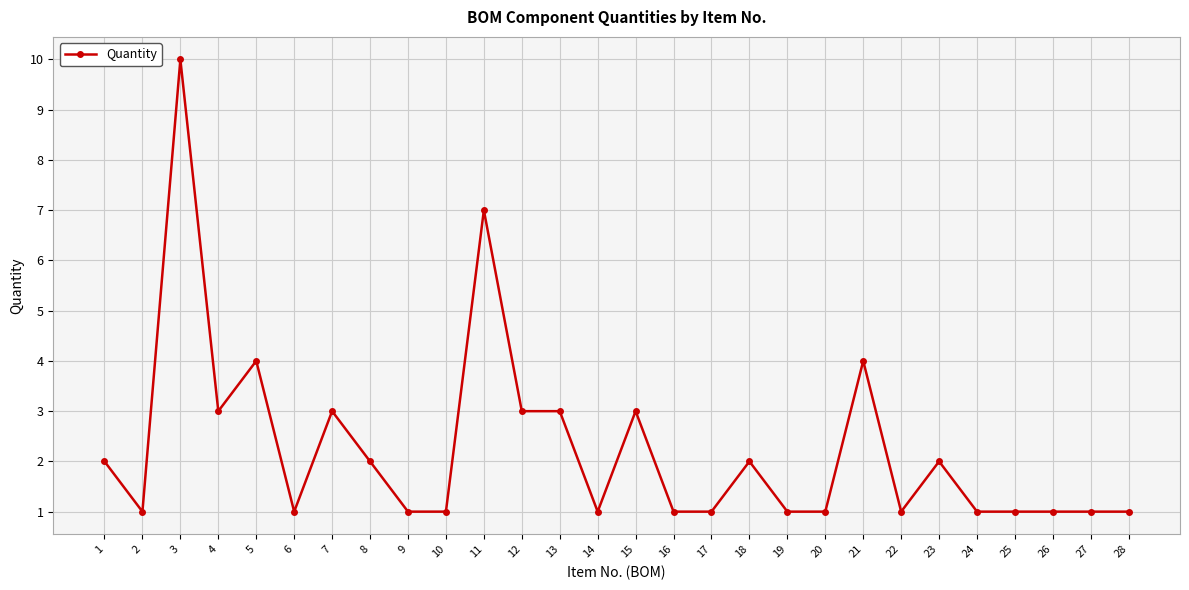

What is the change in value from 5 to 6?

-3